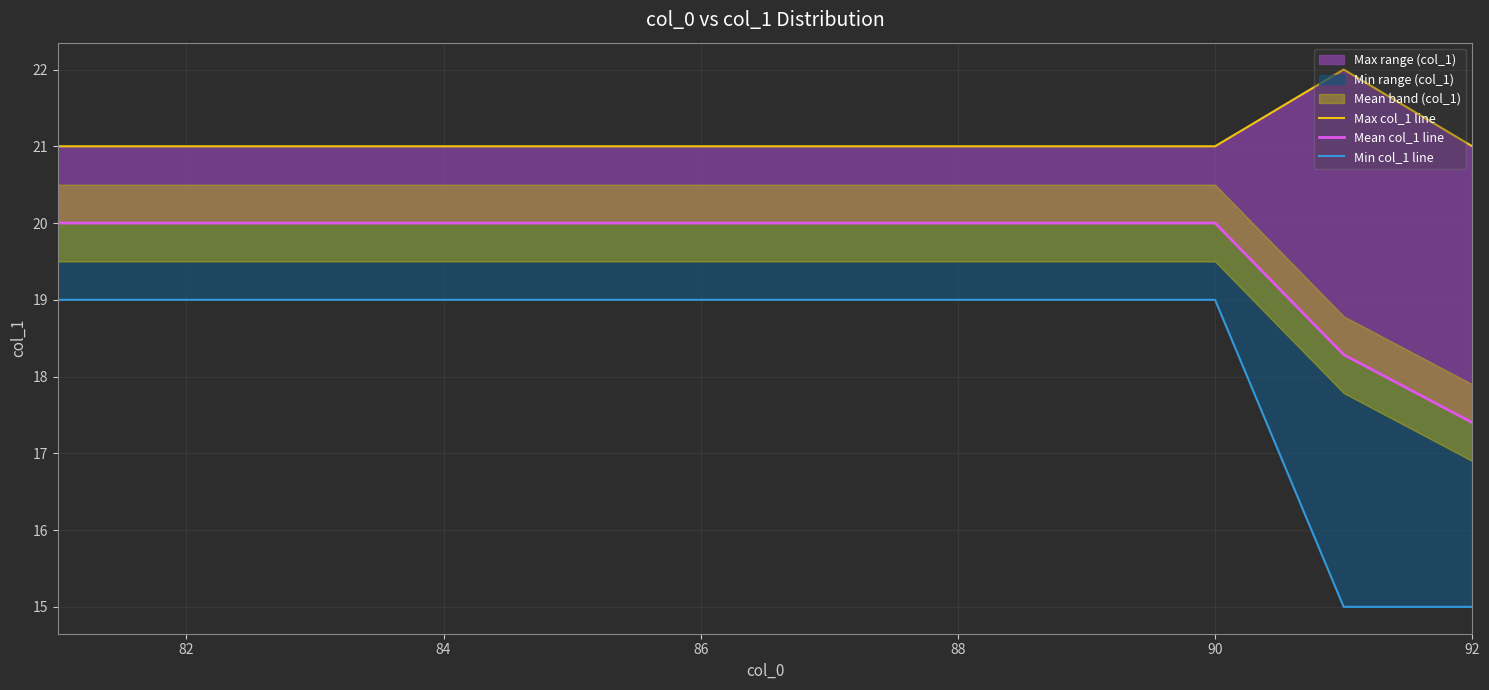

Is the value of Min col_1 line at 86 greater than the value of Mean col_1 line at 84?

No